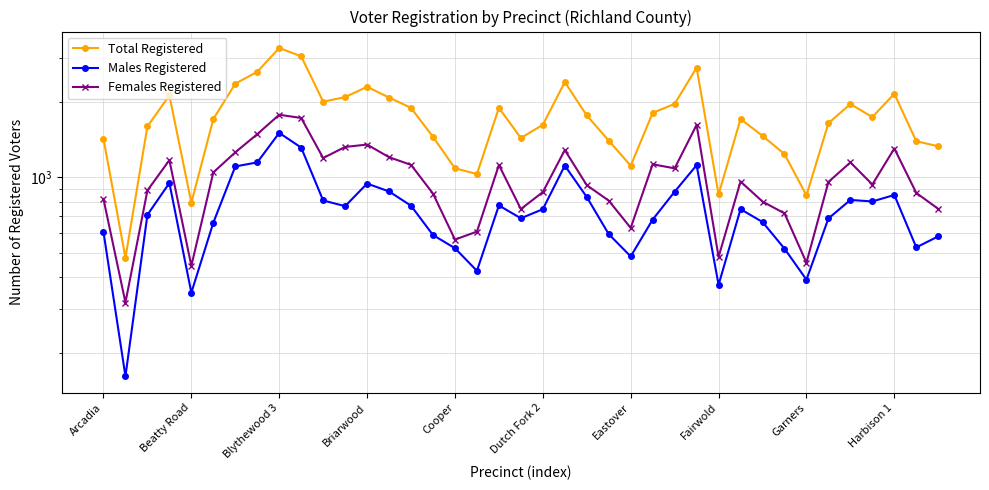

Count the number of categories in the chart.

39